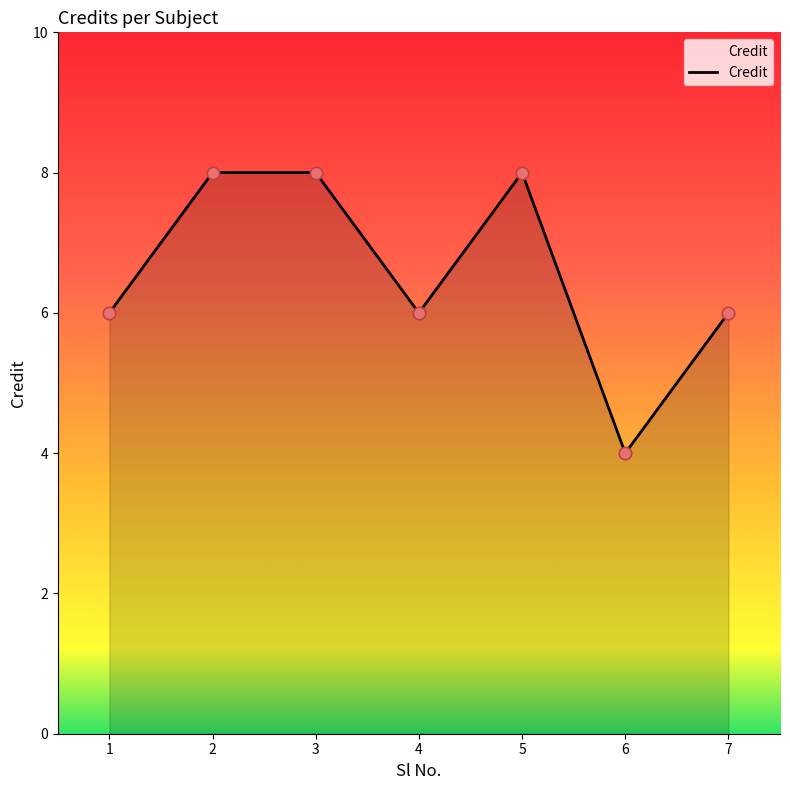

Which has a higher value, 3 or 1?

3